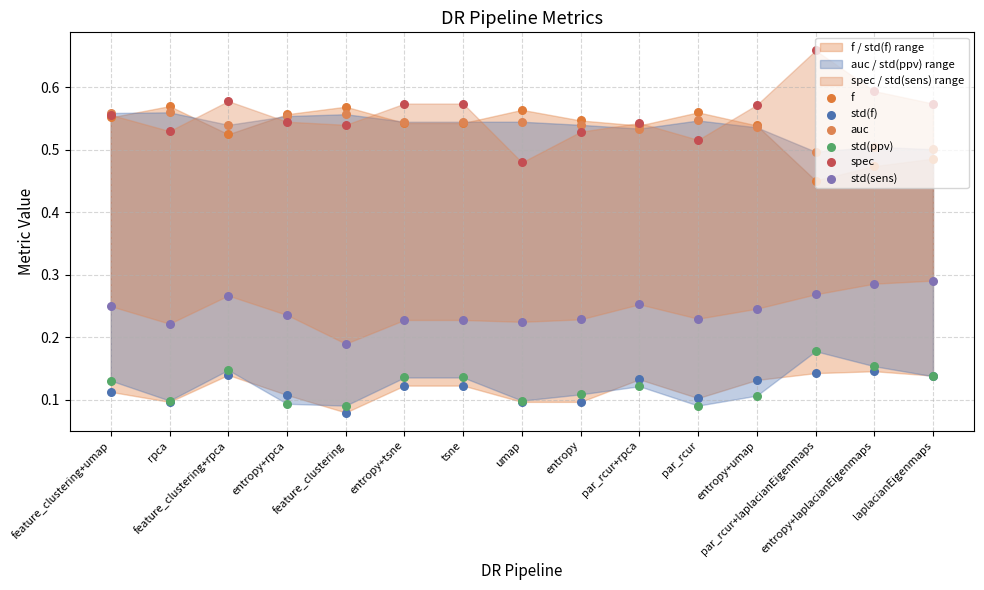

Is the value of std(f) at entropy+rpca greater than the value of spec at rpca?

No